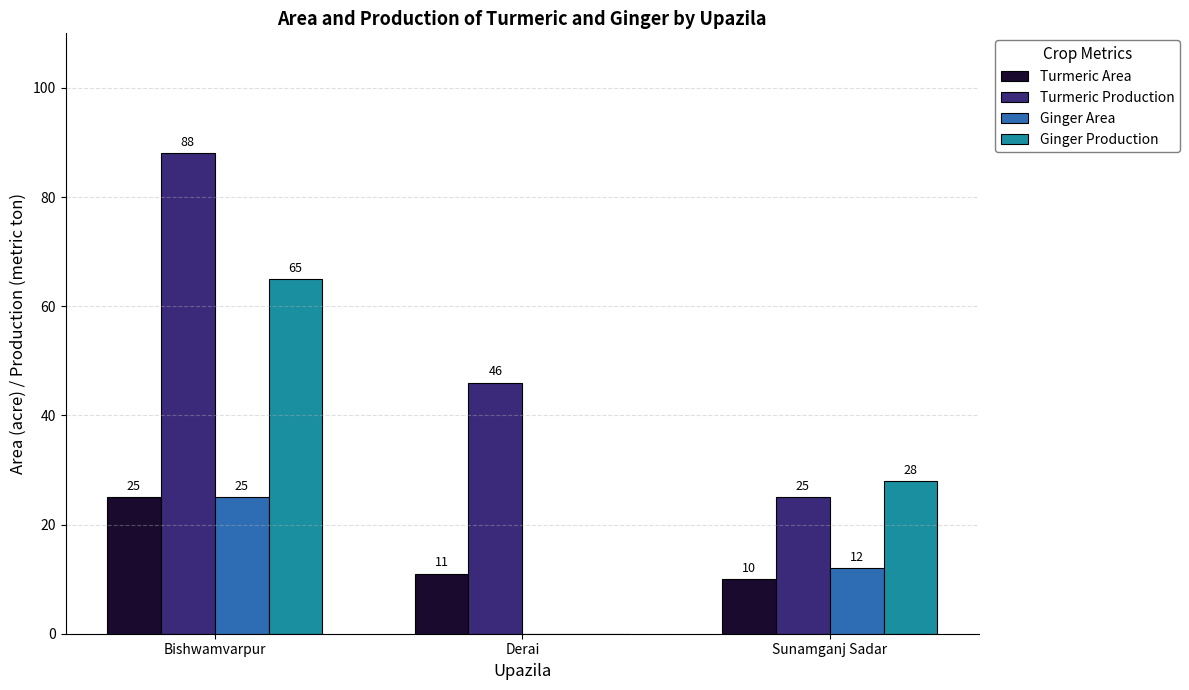

Where is Ginger Area nearest to the value 12?

Sunamganj Sadar